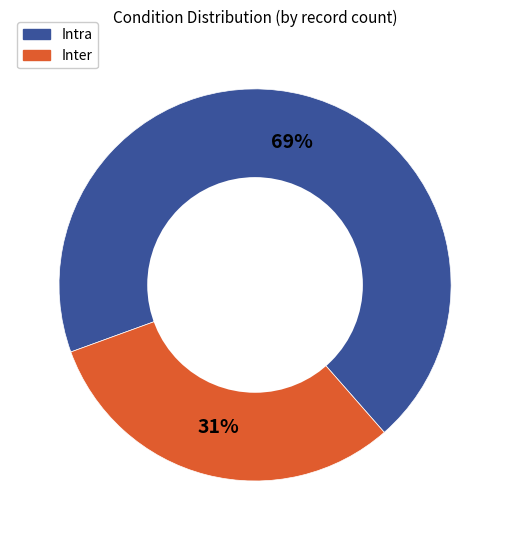

Rank the categories by value from highest to lowest.

Intra, Inter